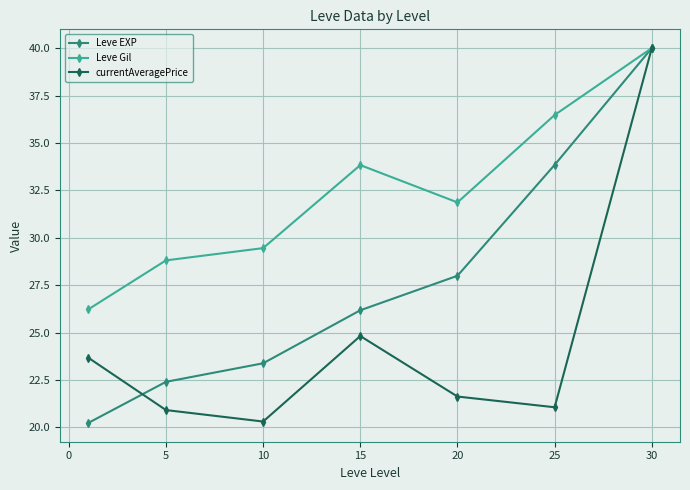

What is the difference between the second highest and minimum values in the Leve Gil series?

10.2